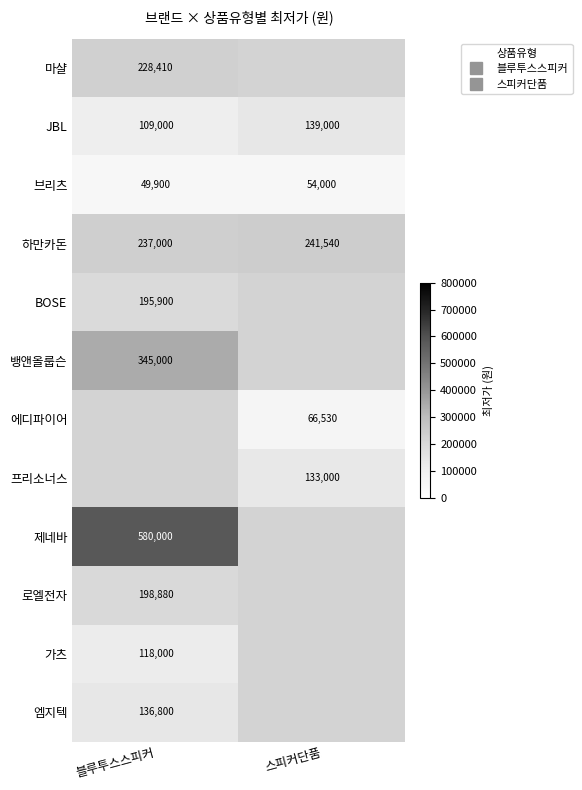

Which label corresponds to the smallest value in the chart?

블루투스스피커